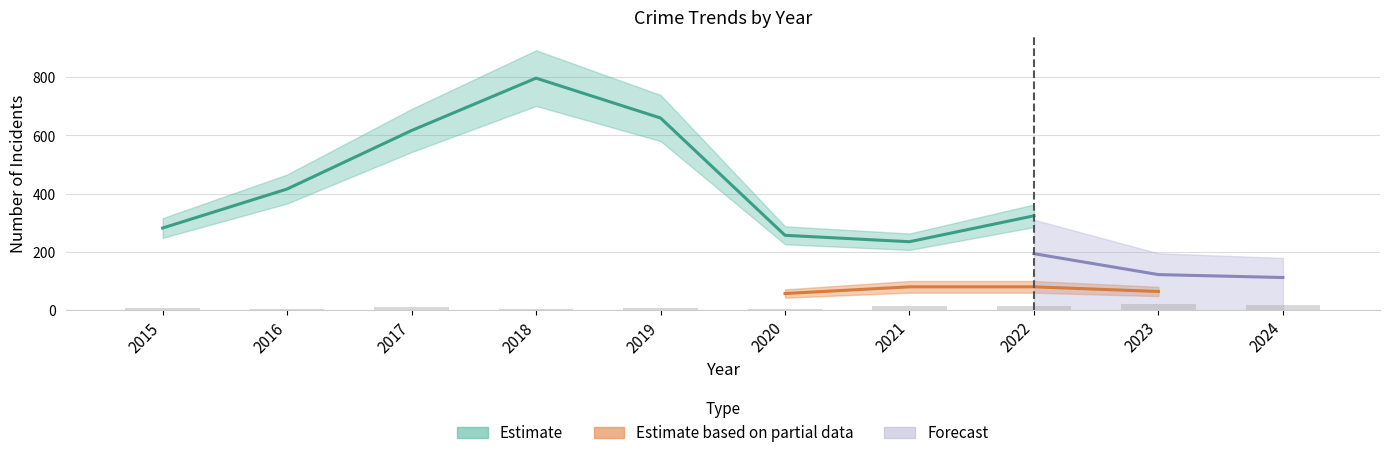

At which category is the sum across all series the highest?

2018